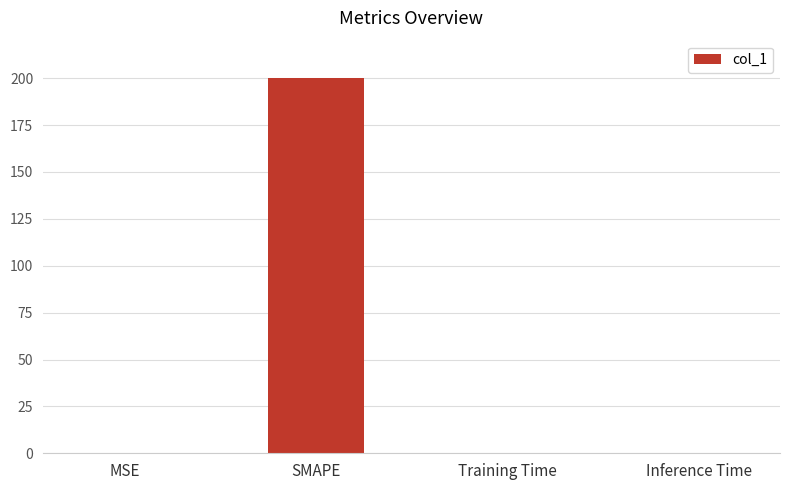

What is the sum of the values at SMAPE and Inference Time?

200.0